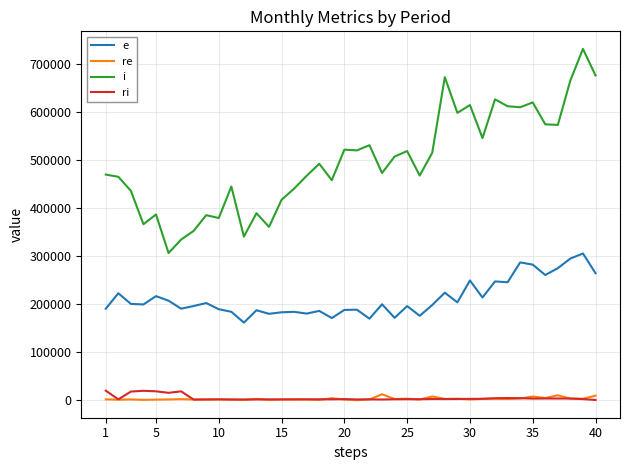

What is the difference between the maximum and minimum values in the i series?

424738.9